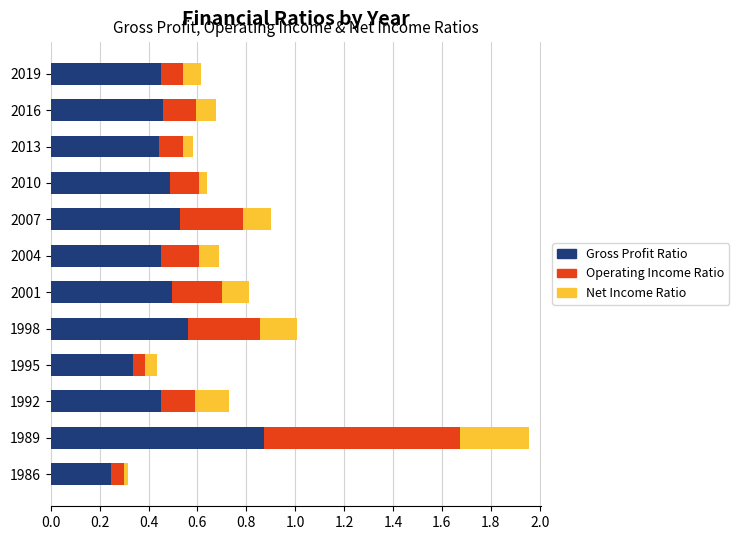

At which label does Gross Profit Ratio reach its minimum?

1986